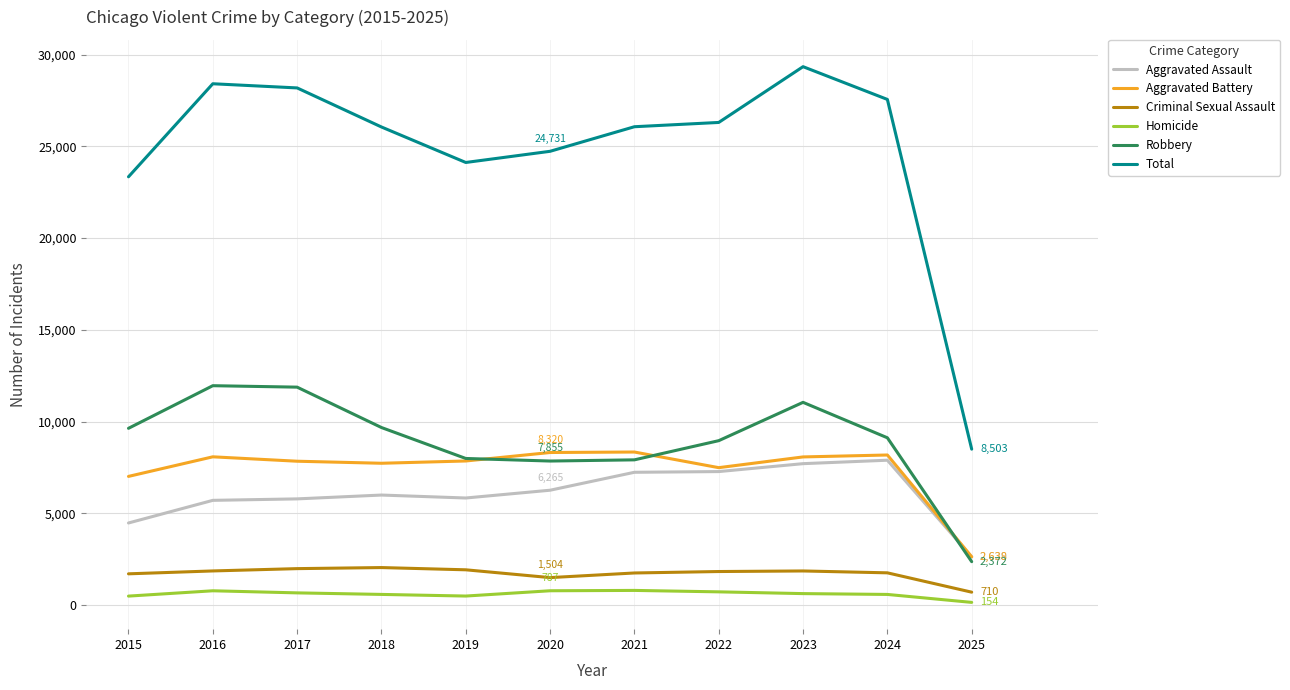

True or false: Total has a value of 26070 at 2021.

True